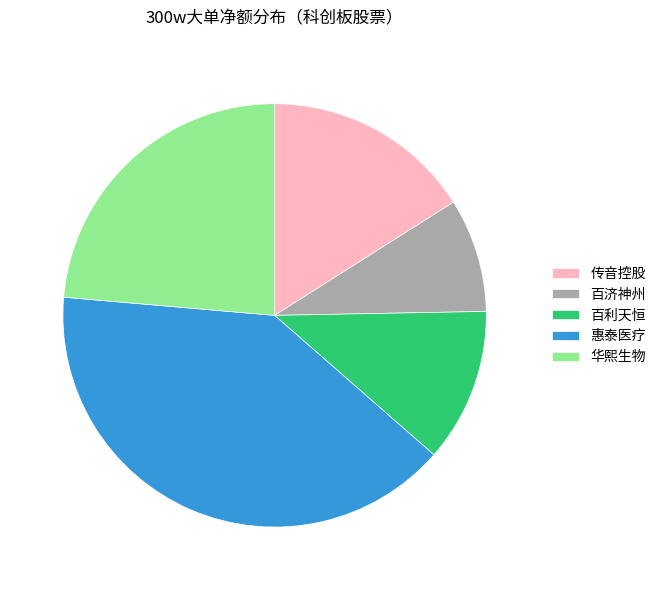

Is 华熙生物 the majority of the pie?

No